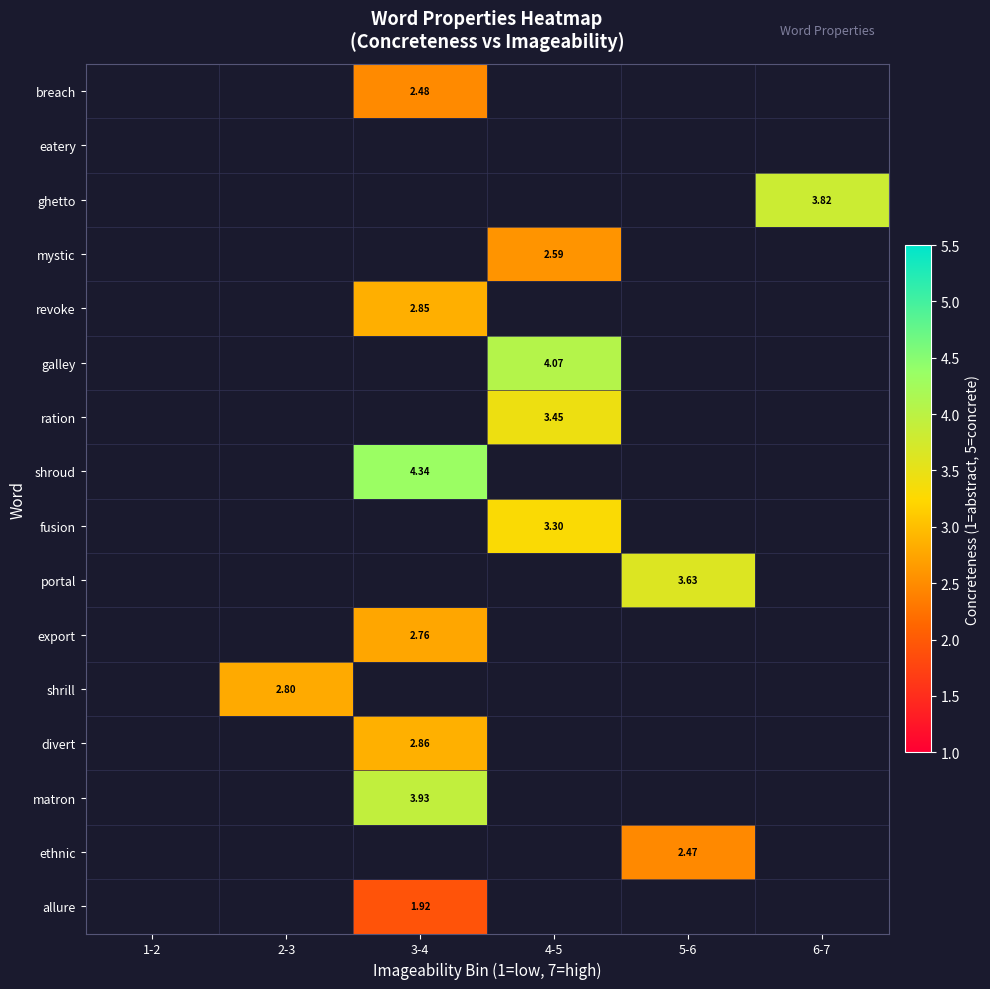

At which category does the chart reach its minimum across all series?

3-4